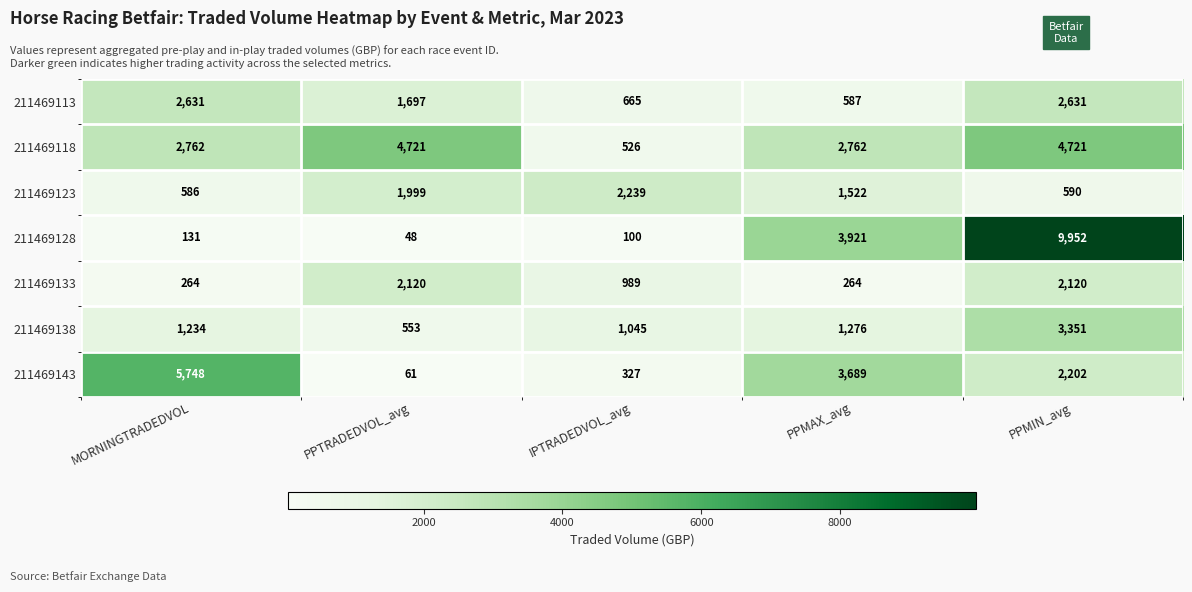

How many series are shown in this chart?

7